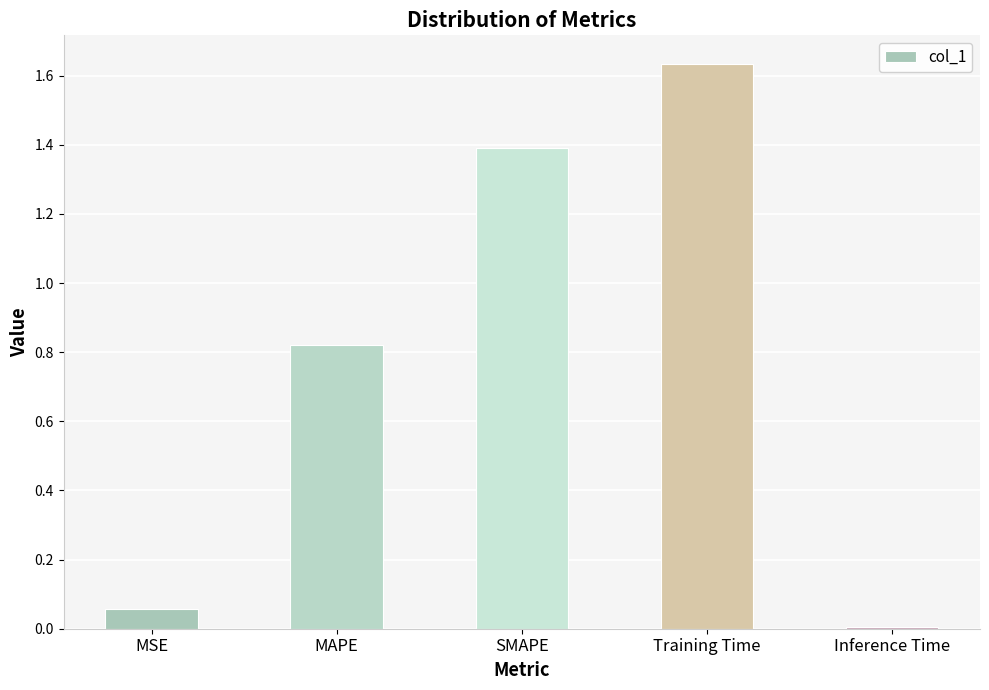

Rank the categories by value from highest to lowest.

Training Time, SMAPE, MAPE, MSE, Inference Time